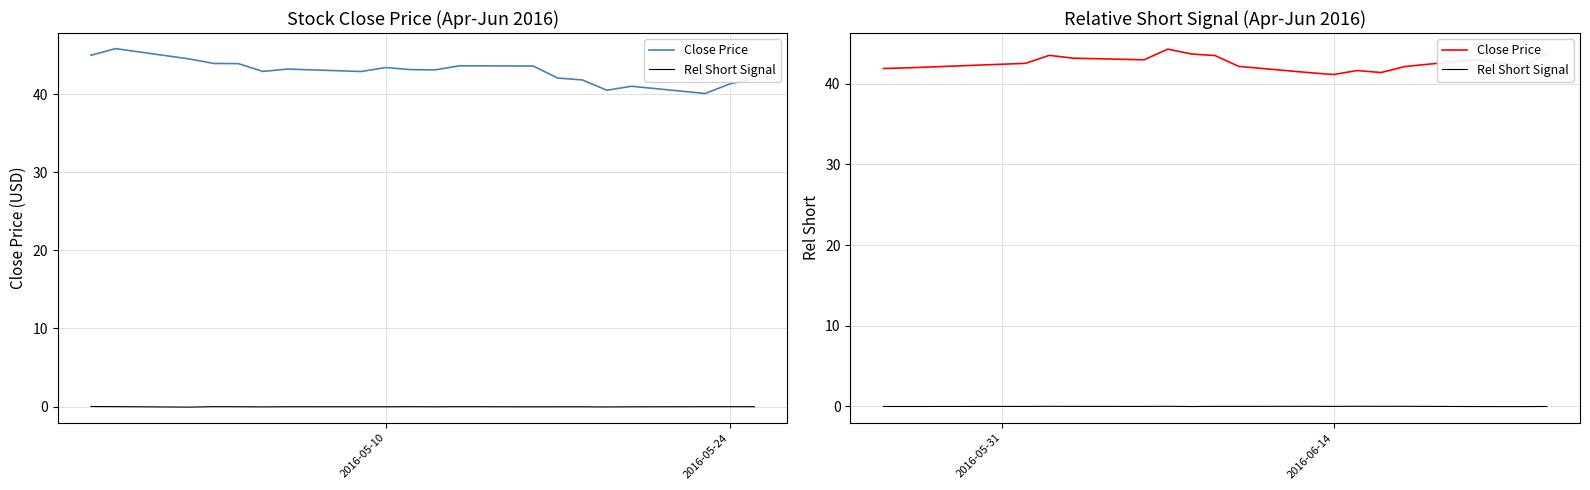

What is the sum of all Rel Short Signal values?

-0.2